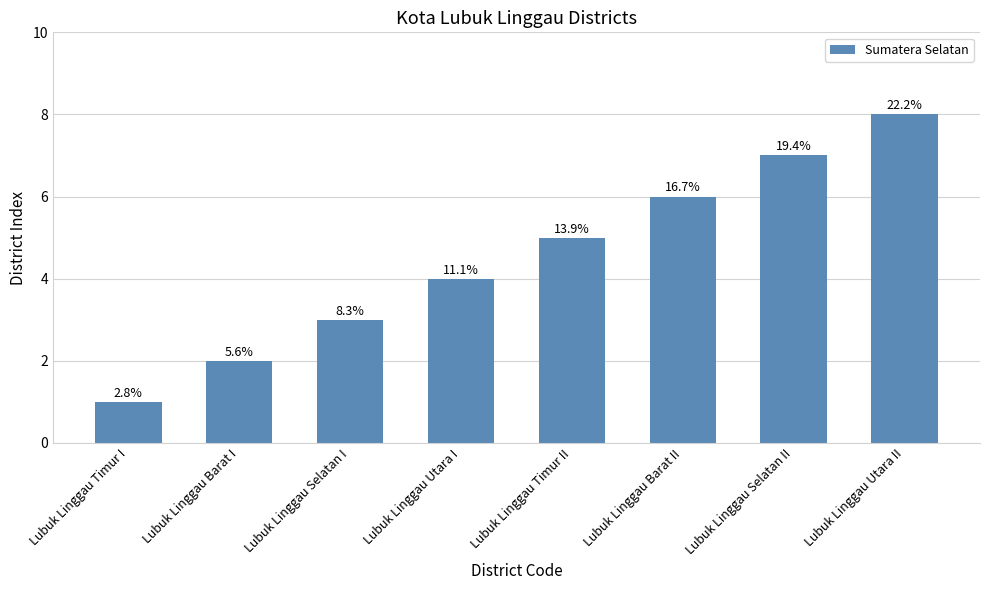

What is the smallest value displayed?

1